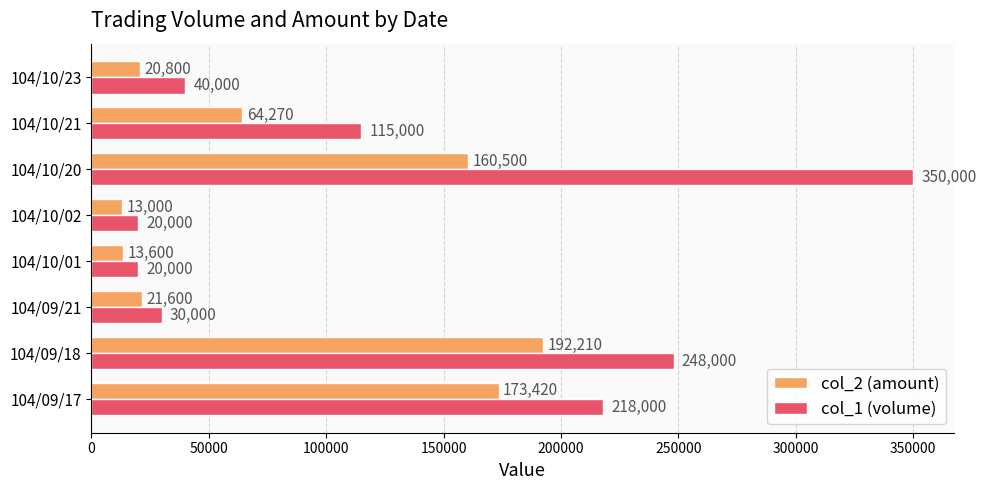

What is the sum of all col_2 (amount) values?

659400